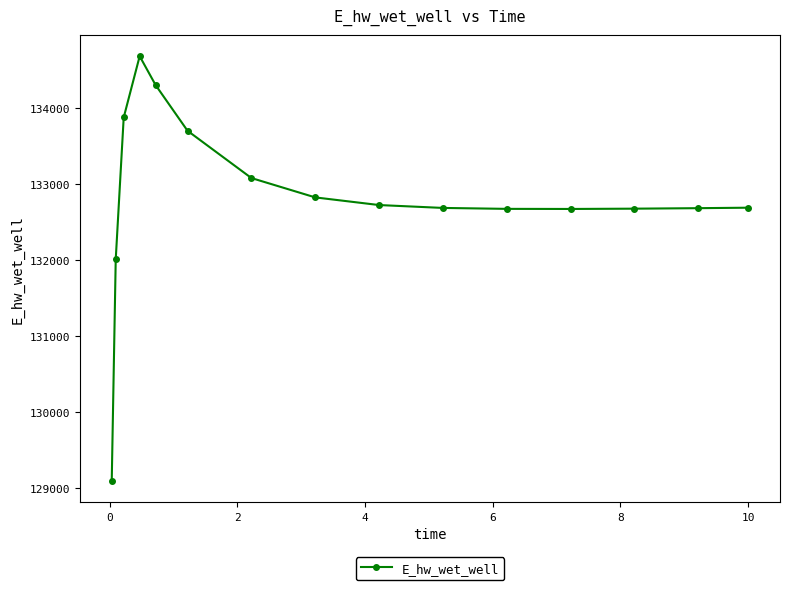

What is the sum of all values?

1992401.4